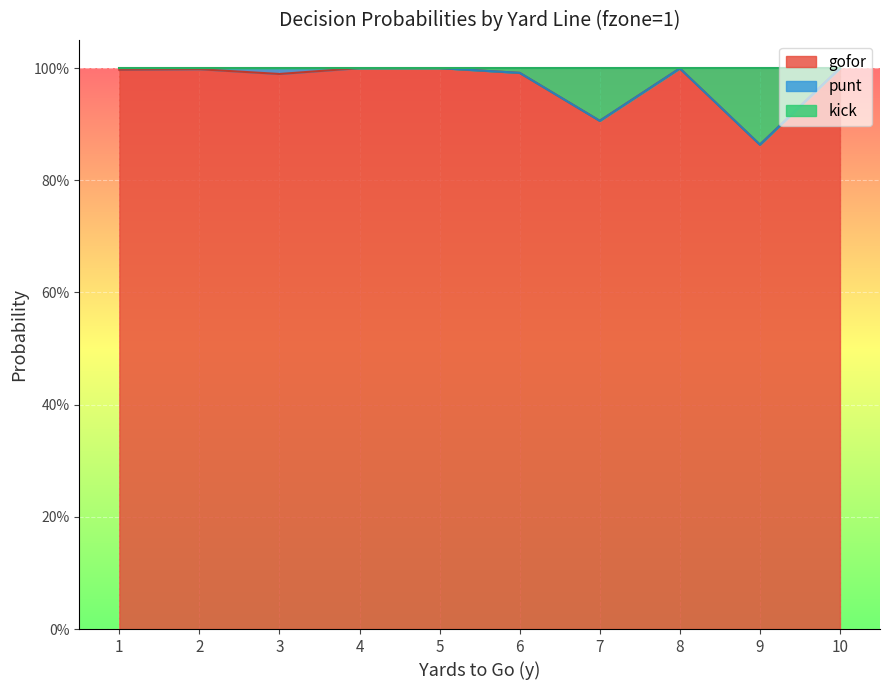

Which series has the largest range (max minus min)?

gofor